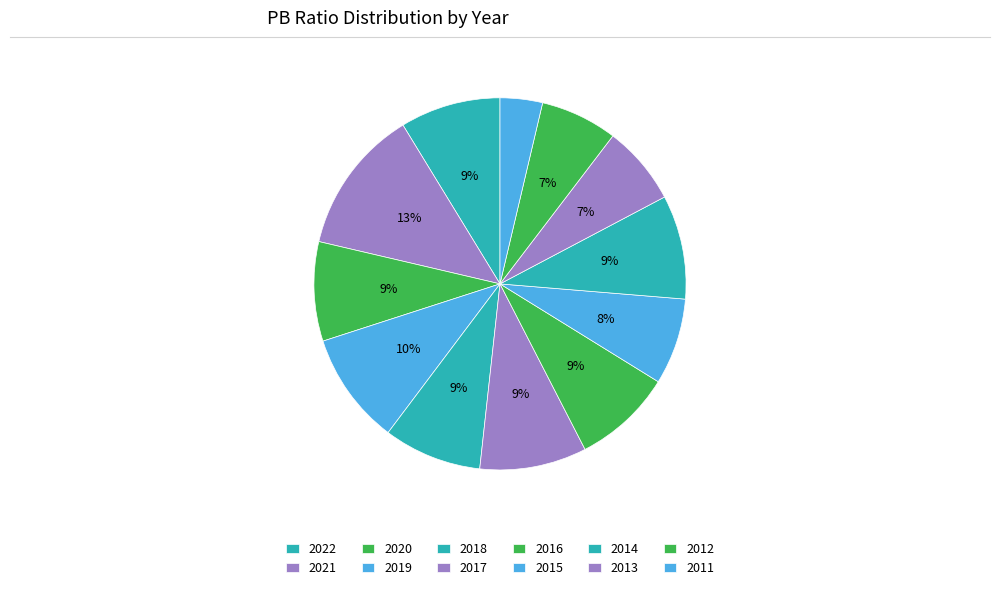

What percentage is the 2018 slice, to the nearest percent?

9%